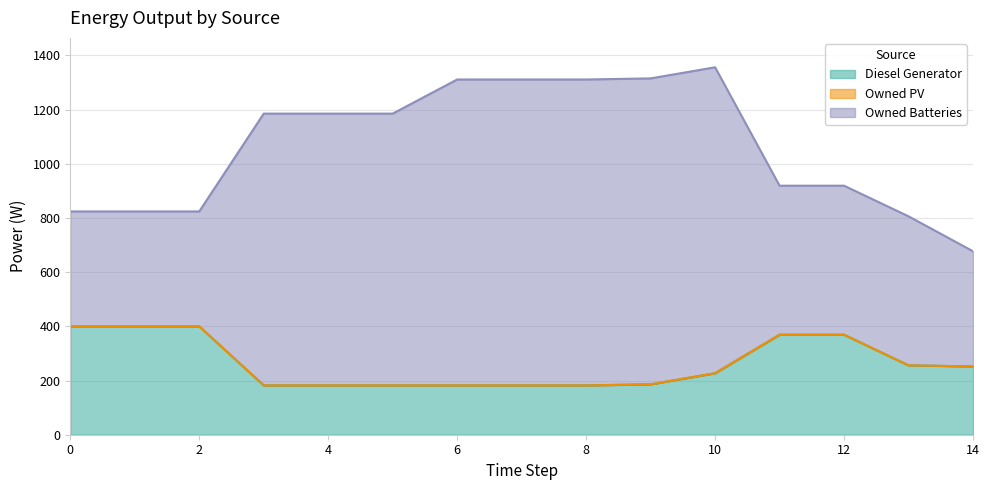

True or false: Owned Batteries has more than 0 interior local peaks.

True